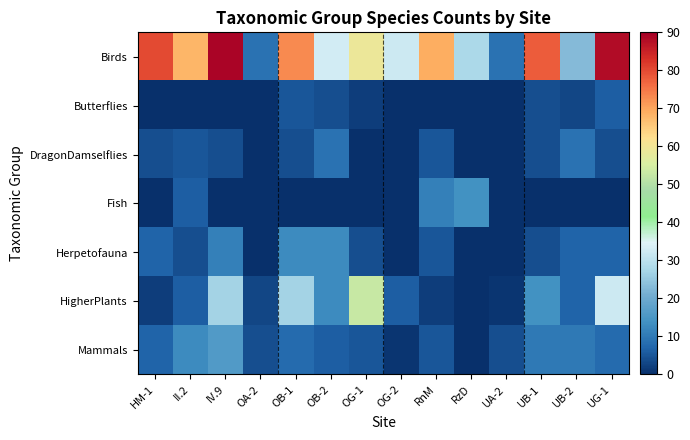

Reading left to right, extract all data points from this chart.

Birds: HM-1=80	II.2=68	IV.9=89	OA-2=9	OB-1=73	OB-2=33	OG-1=59	OG-2=32	RnM=69	RzD=28	UA-2=9	UB-1=78	UB-2=23	UG-1=88
Butterflies: HM-1=0	II.2=0	IV.9=0	OA-2=0	OB-1=5	OB-2=4	OG-1=2	OG-2=0	RnM=0	RzD=0	UA-2=0	UB-1=4	UB-2=3	UG-1=6
DragonDamselflies: HM-1=4	II.2=5	IV.9=4	OA-2=0	OB-1=4	OB-2=9	OG-1=0	OG-2=0	RnM=5	RzD=0	UA-2=0	UB-1=4	UB-2=9	UG-1=4
Fish: HM-1=0	II.2=6	IV.9=0	OA-2=0	OB-1=0	OB-2=0	OG-1=0	OG-2=0	RnM=11	RzD=14	UA-2=0	UB-1=0	UB-2=0	UG-1=0
Herpetofauna: HM-1=7	II.2=4	IV.9=11	OA-2=0	OB-1=13	OB-2=13	OG-1=4	OG-2=0	RnM=5	RzD=0	UA-2=0	UB-1=4	UB-2=7	UG-1=7
HigherPlants: HM-1=2	II.2=6	IV.9=27	OA-2=3	OB-1=27	OB-2=13	OG-1=53	OG-2=6	RnM=2	RzD=0	UA-2=1	UB-1=14	UB-2=7	UG-1=32
Mammals: HM-1=7	II.2=13	IV.9=16	OA-2=4	OB-1=8	OB-2=6	OG-1=5	OG-2=1	RnM=5	RzD=0	UA-2=4	UB-1=10	UB-2=10	UG-1=8